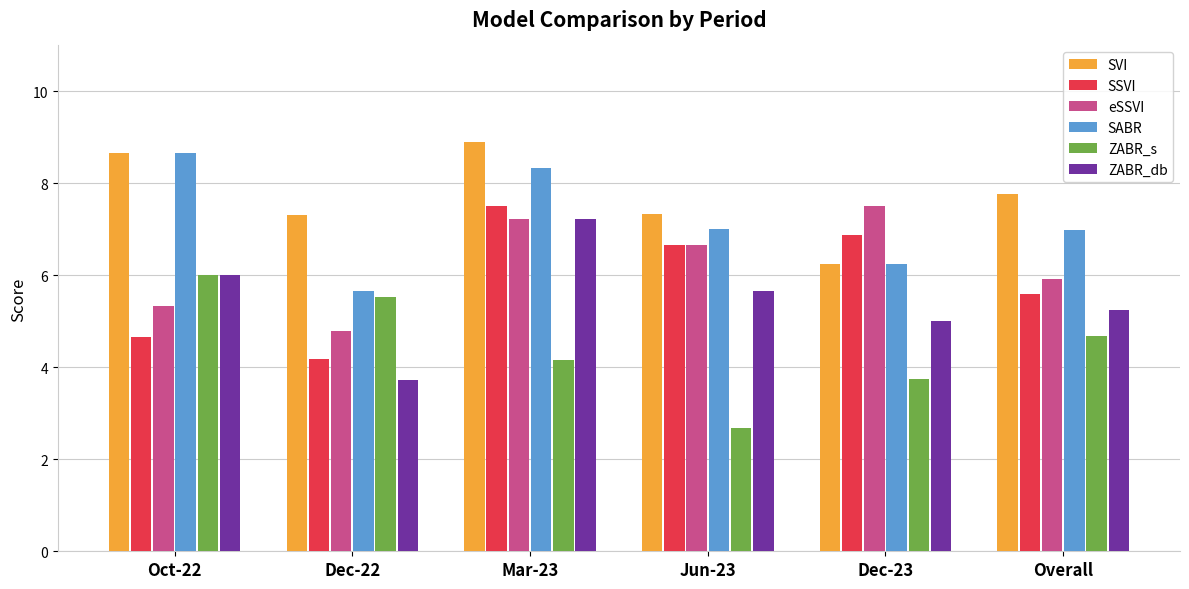

What is the difference between the SSVI values at Dec-23 and Jun-23?

0.2